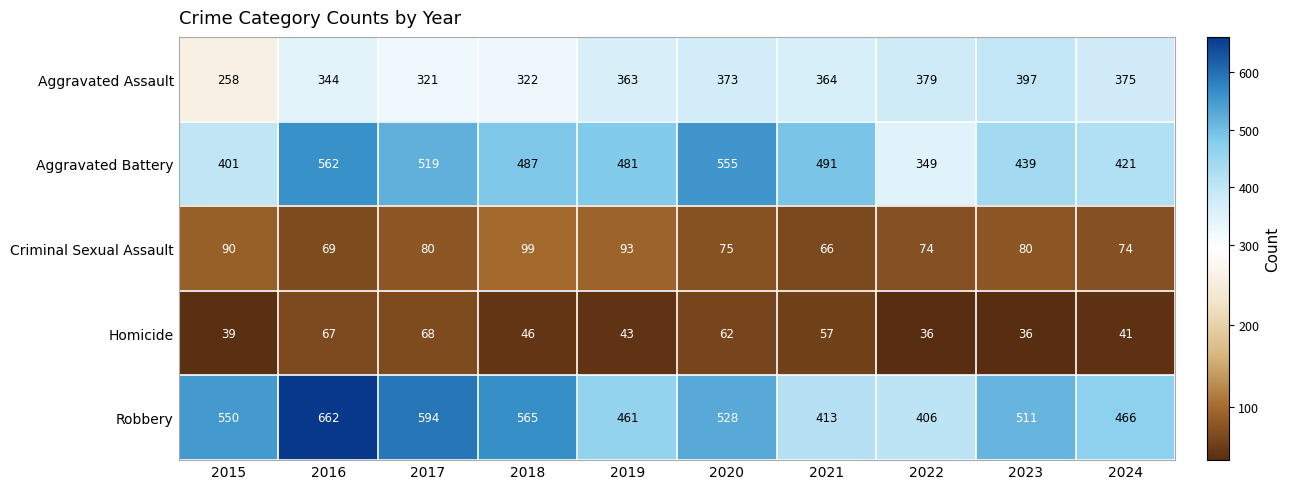

What is the sum of all Aggravated Assault values?

3496